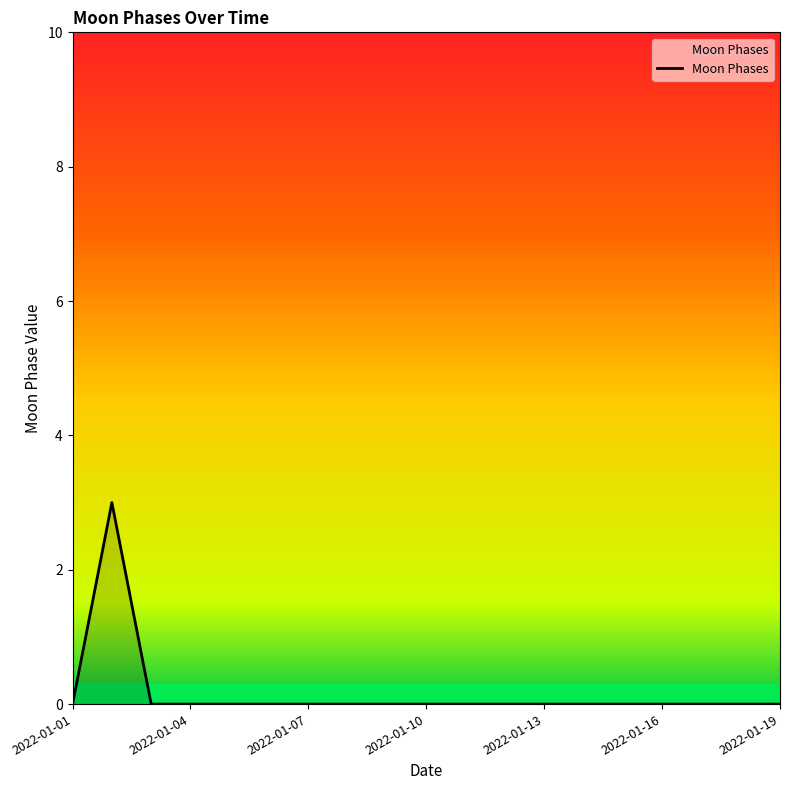

What is the difference between the maximum and minimum values?

3